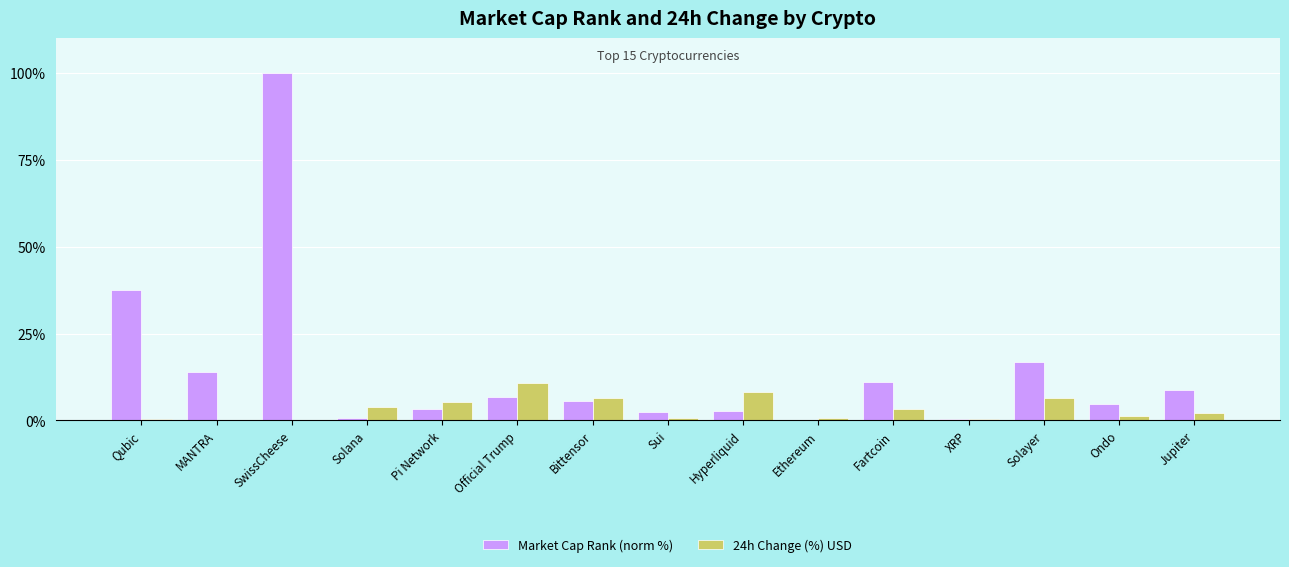

What is the sum of all 24h Change (%) USD values?

49.9